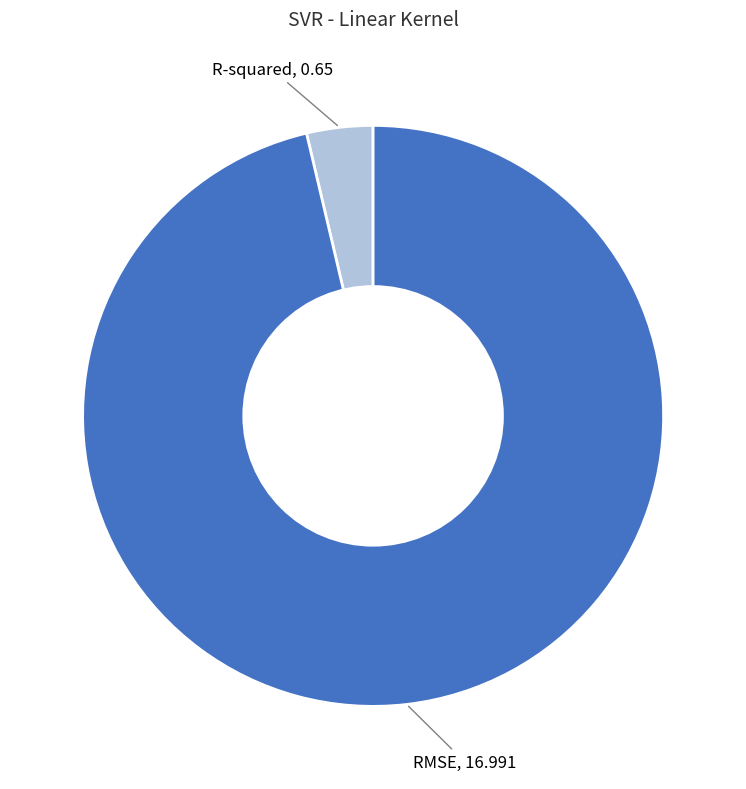

Does any single category account for the majority?

Yes